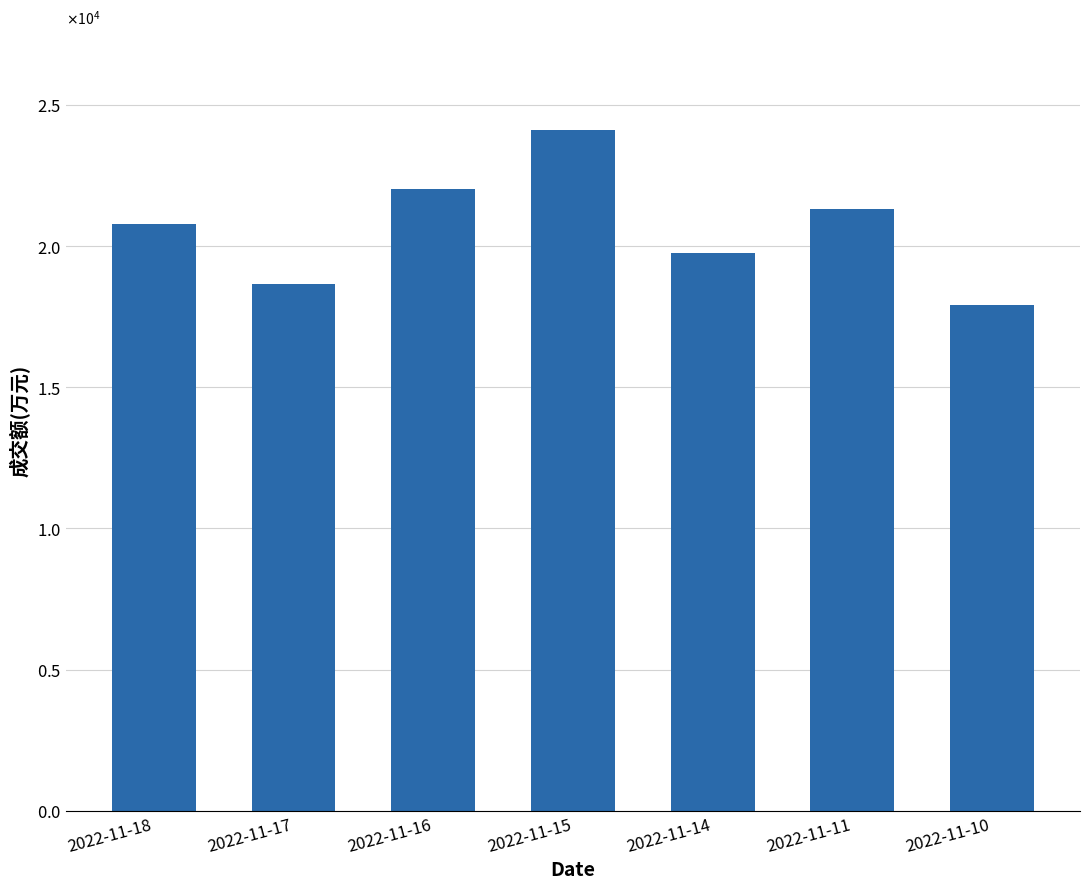

What is the value of the 3rd bar from the left?

22021